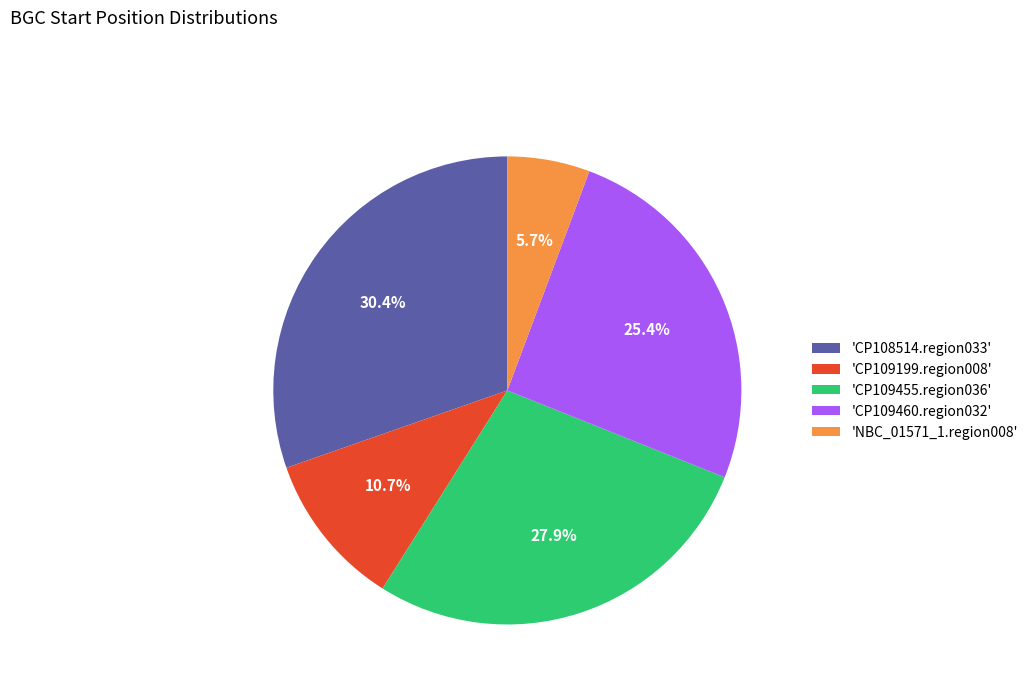

Does any single category account for the majority?

No